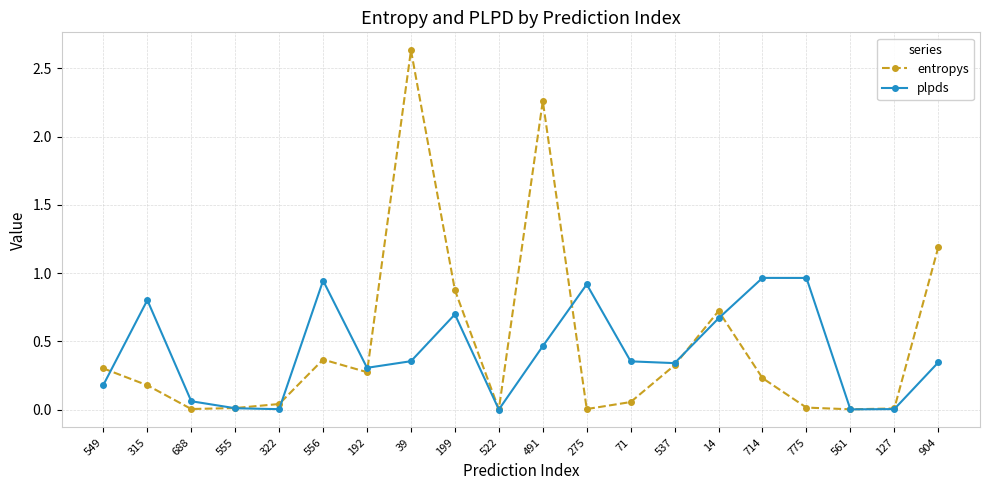

At which category does the chart reach its peak across all series?

39